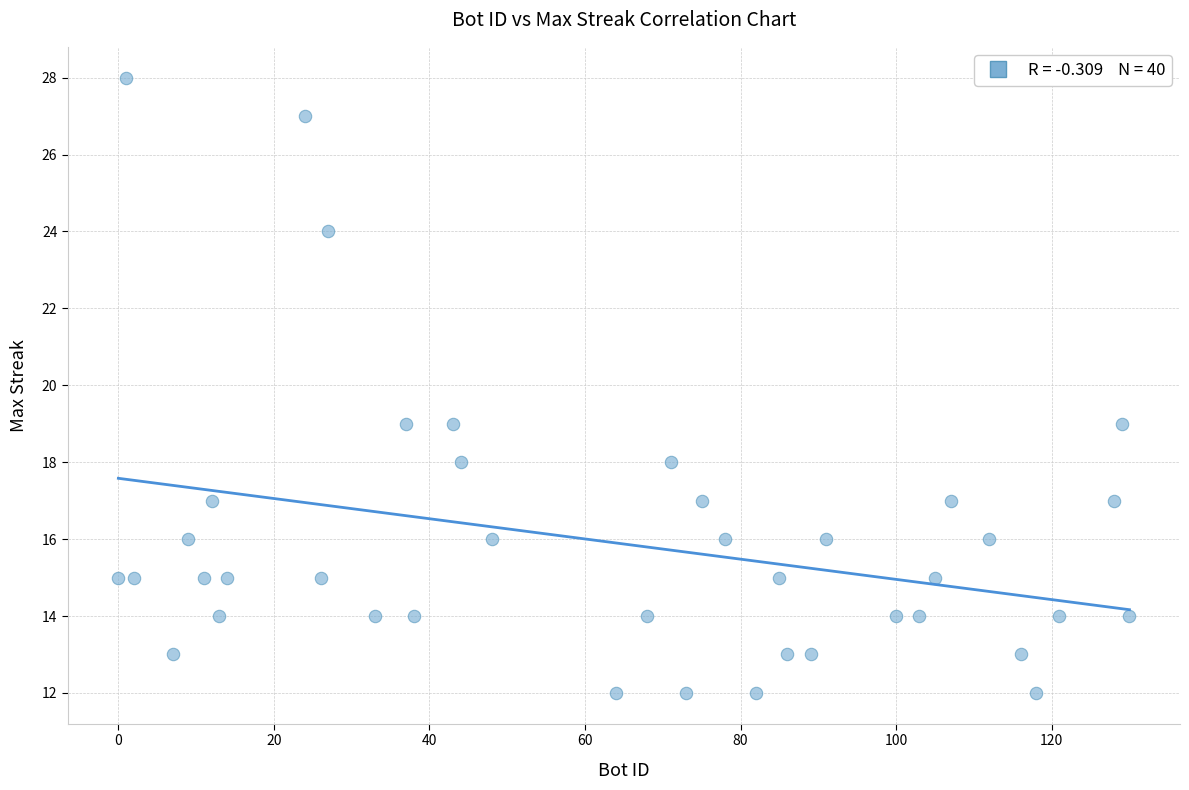

What is the range of X values (max minus min)?

130